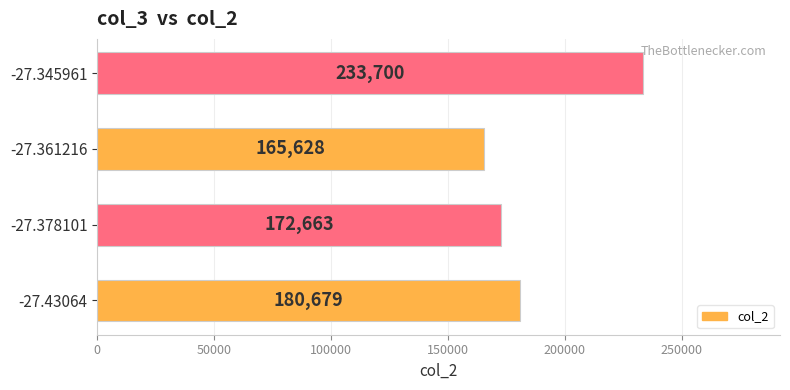

What is the sum of all values?

752670